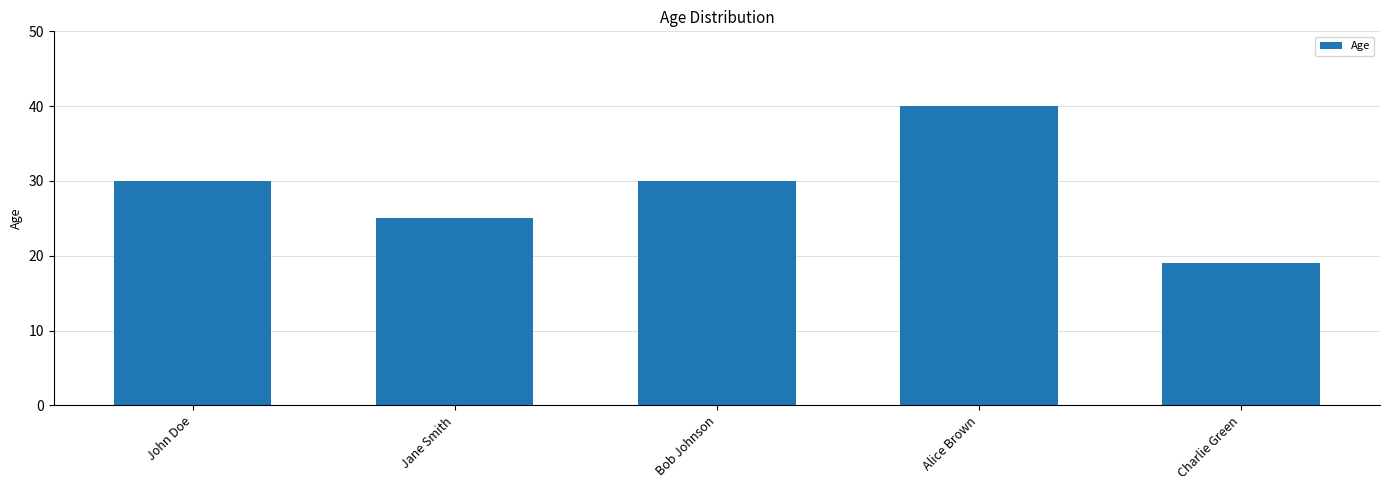

How many data points does each series have?

5